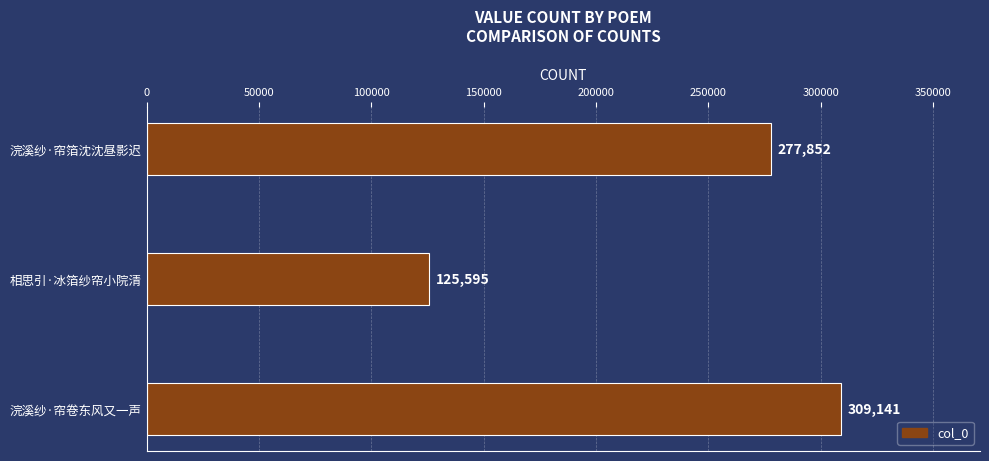

Does the chart contain stacked bars?

No